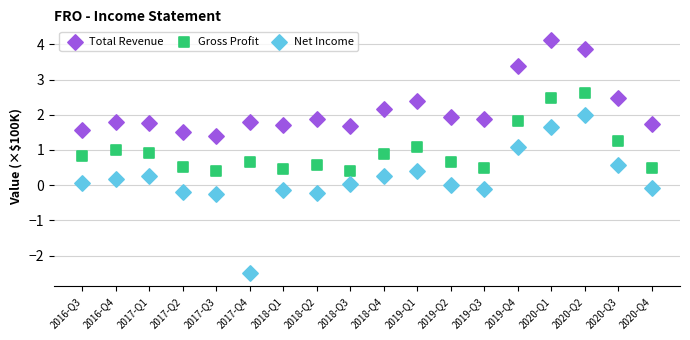

What are all the series names shown in the legend?

Total Revenue, Gross Profit, Net Income